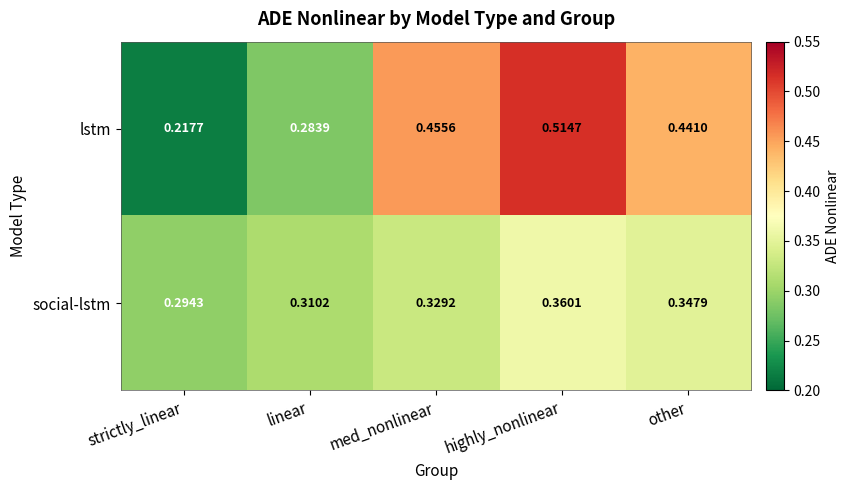

Is the value of social-lstm at med_nonlinear greater than the value of lstm at other?

No